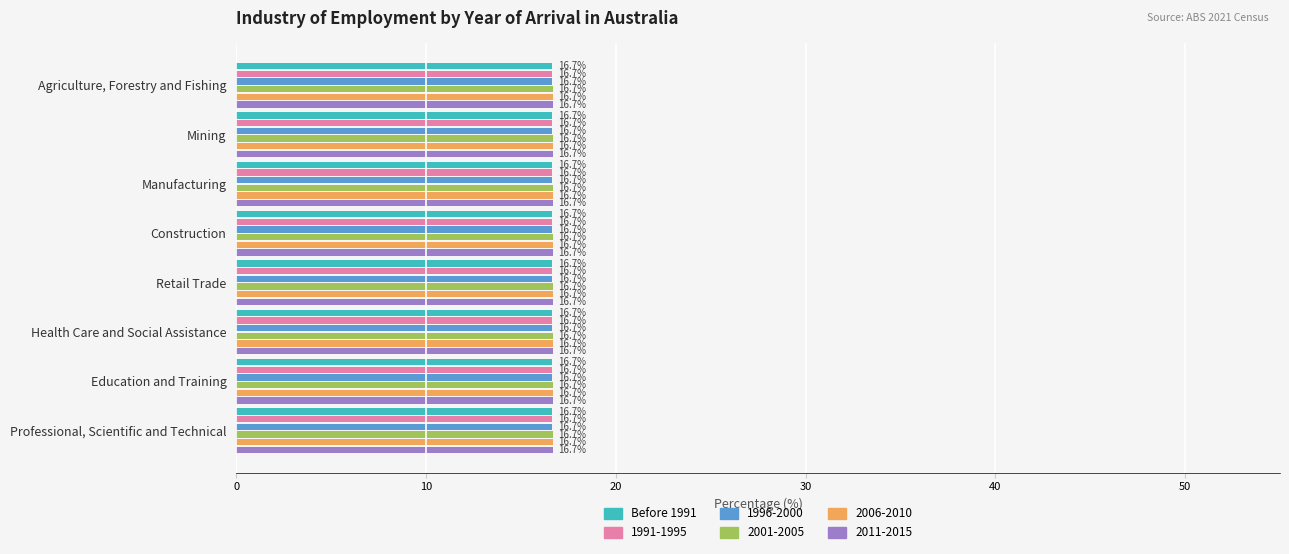

At how many categories does at least one series exceed 16?

8